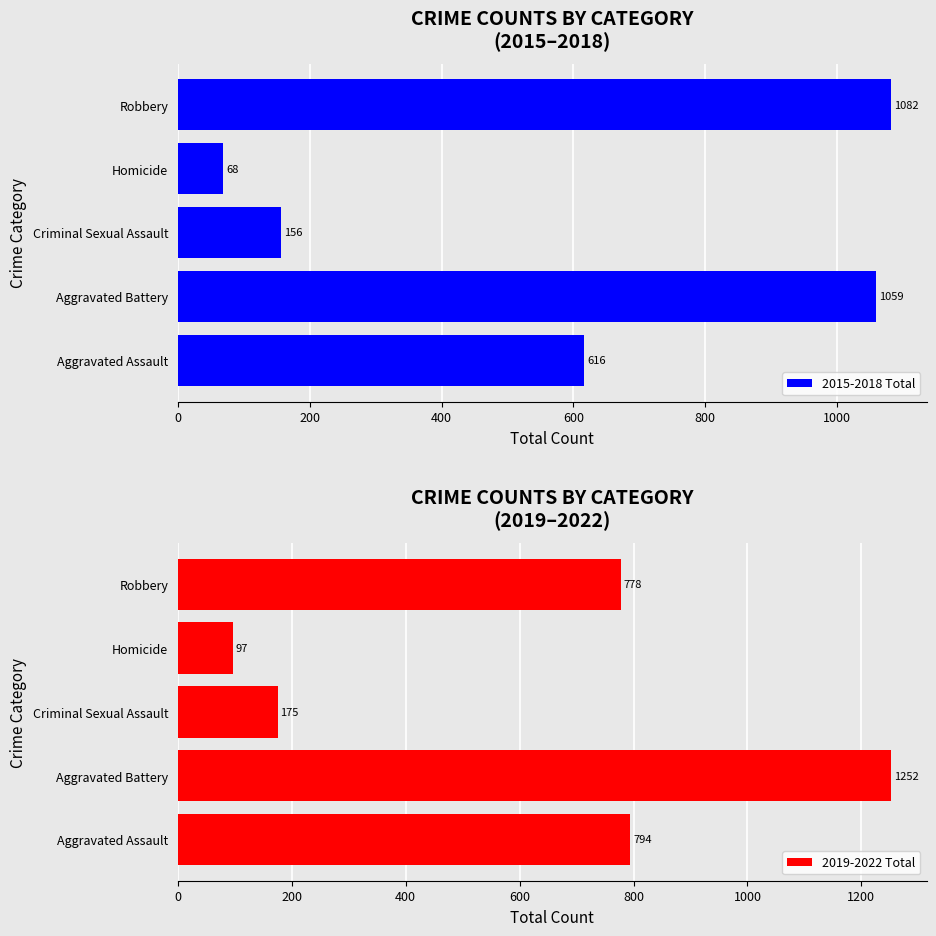

How many distinct data groups are displayed?

2